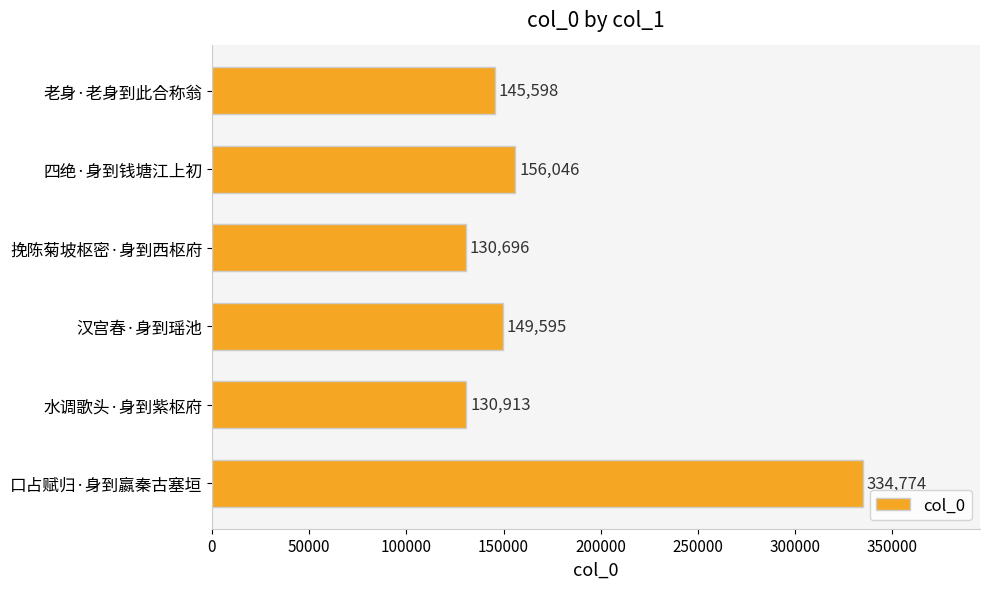

Rank the categories by value from lowest to highest.

挽陈菊坡枢密·身到西枢府, 水调歌头·身到紫枢府, 老身·老身到此合称翁, 汉宫春·身到瑶池, 四绝·身到钱塘江上初, 口占赋归·身到嬴秦古塞垣